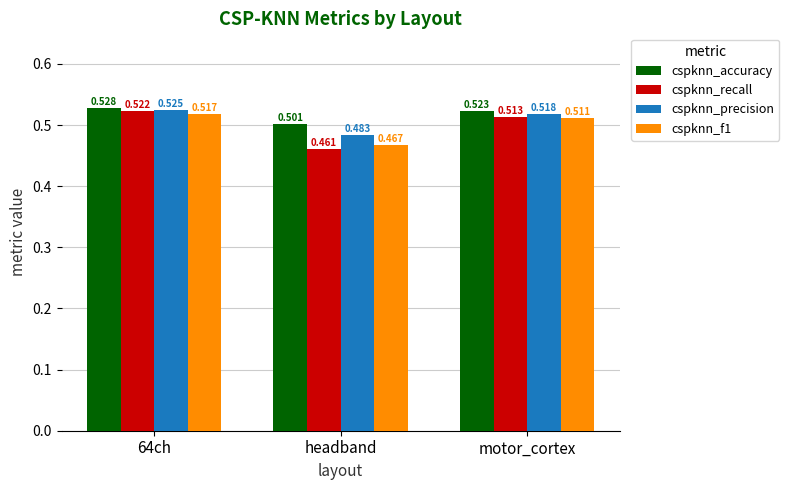

Rank the series at 64ch from lowest to highest value.

cspknn_f1, cspknn_recall, cspknn_precision, cspknn_accuracy